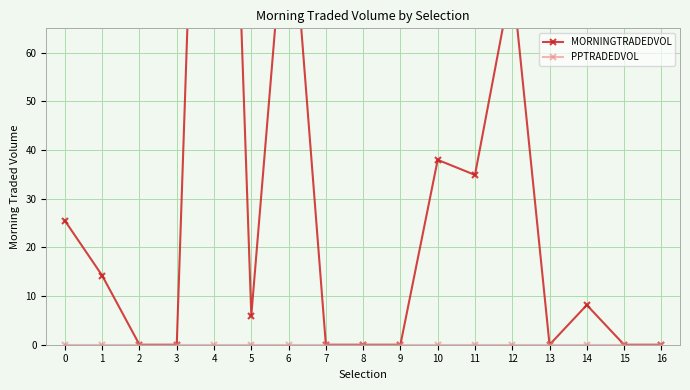

Which series has the largest range (max minus min)?

MORNINGTRADEDVOL